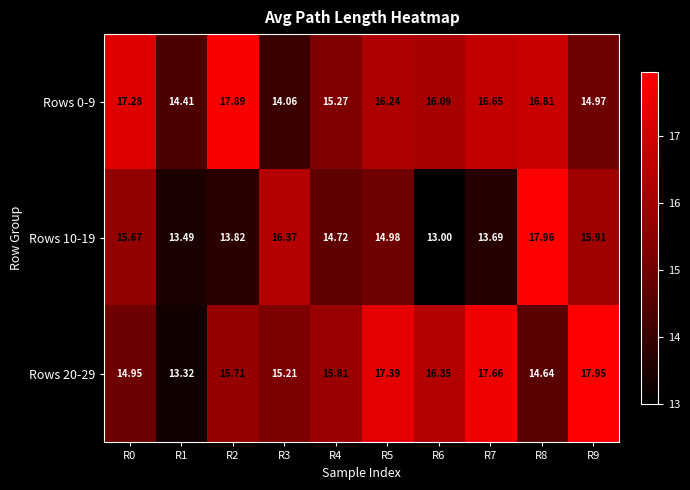

Is the value of Rows 10-19 at R2 greater than the value of Rows 0-9 at R1?

No